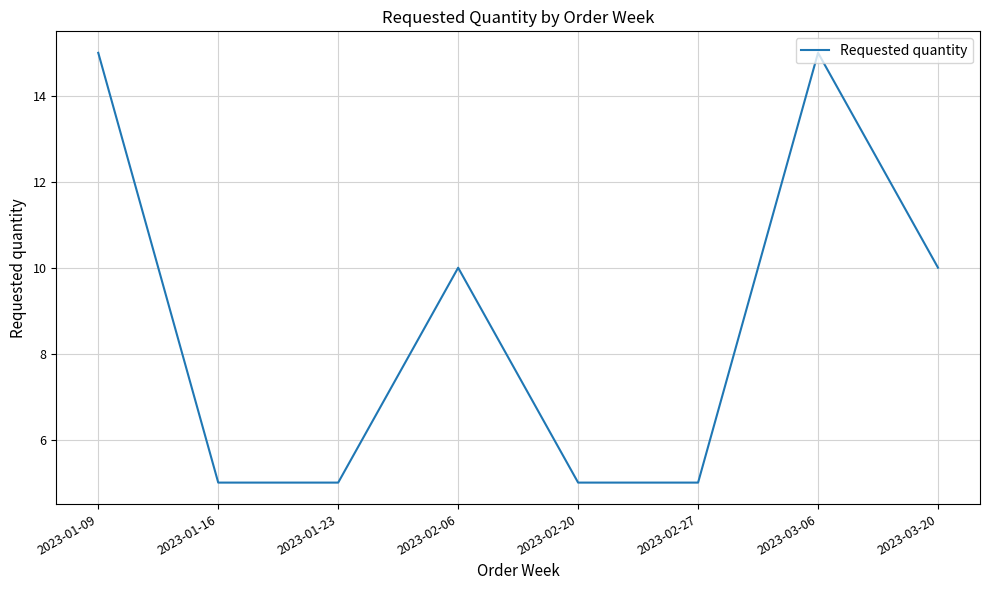

True or false: there are more than 2 points higher than both neighbors.

False